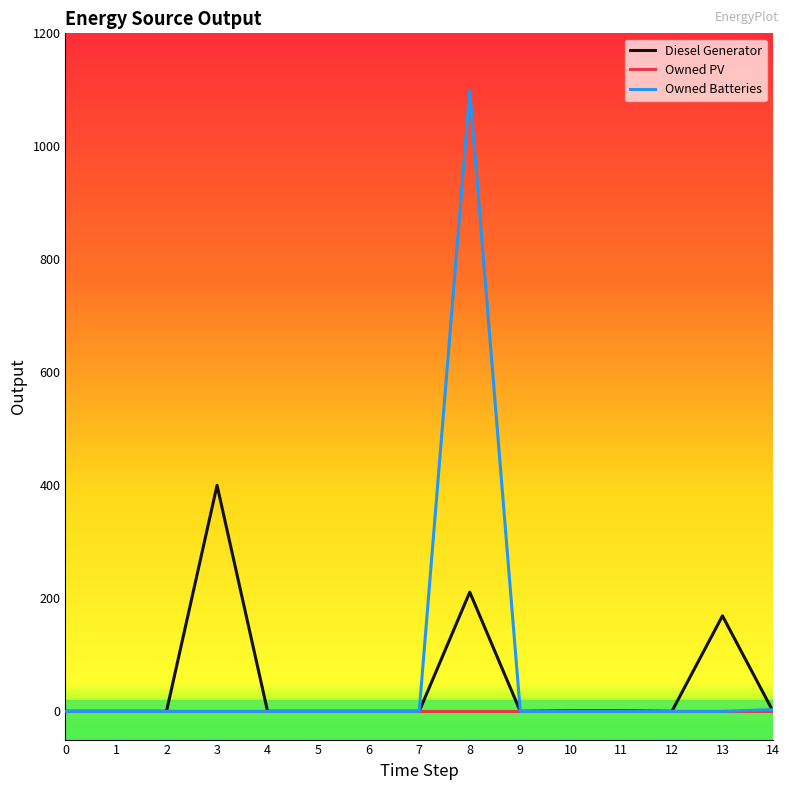

Rank the series by their maximum value, from lowest to highest.

Owned PV, Diesel Generator, Owned Batteries